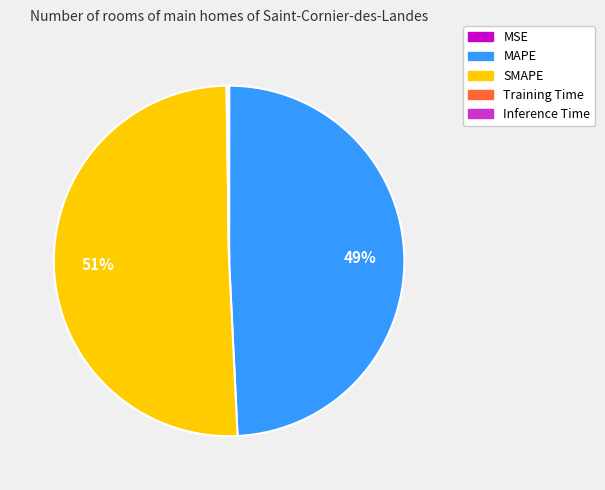

To the nearest percent, what is the difference between the largest and smallest slice percentages?

51%